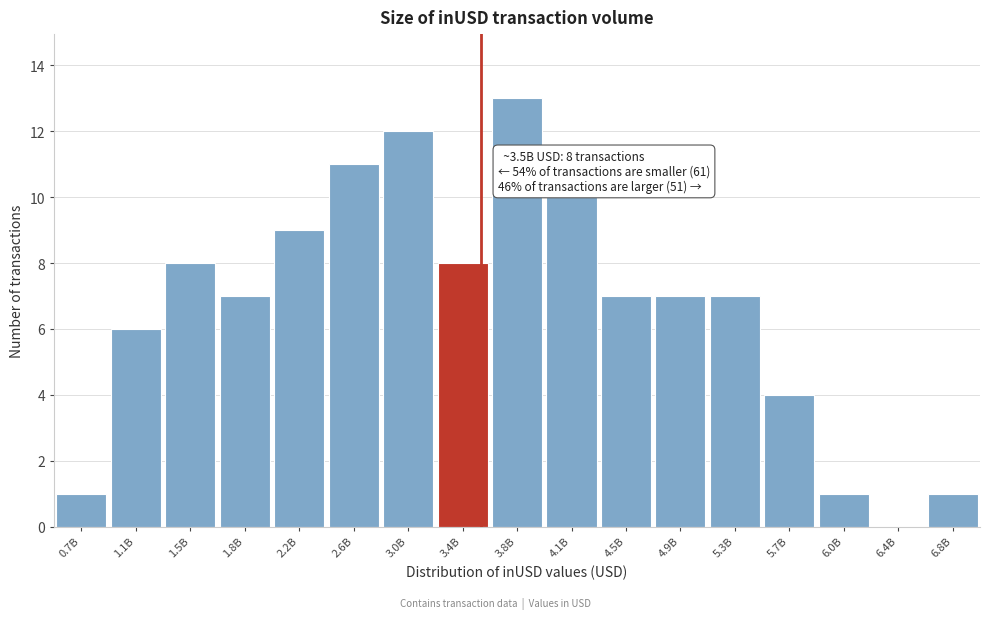

Reading right to left, transcribe all the data shown in this chart.

6.8B=1	6.4B=0	6.0B=1	5.7B=4	5.3B=7	4.9B=7	4.5B=7	4.1B=10	3.8B=13	3.4B=8	3.0B=12	2.6B=11	2.2B=9	1.8B=7	1.5B=8	1.1B=6	0.7B=1